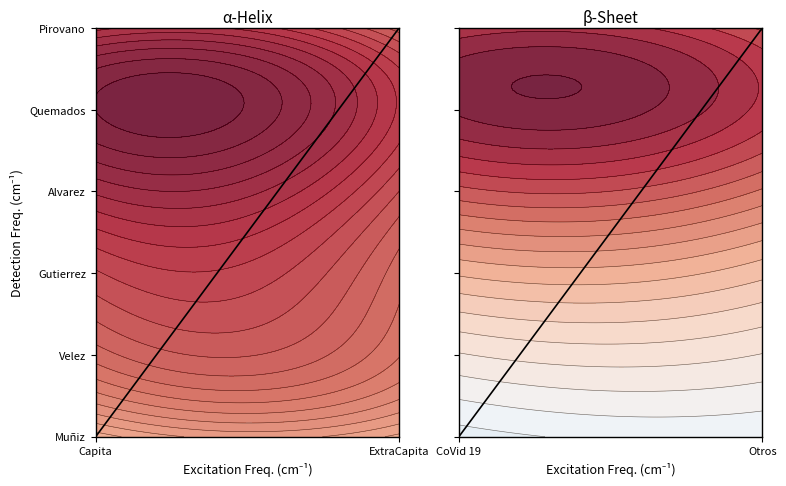

What is the sum of the values at Otros and CoVid 19?

5